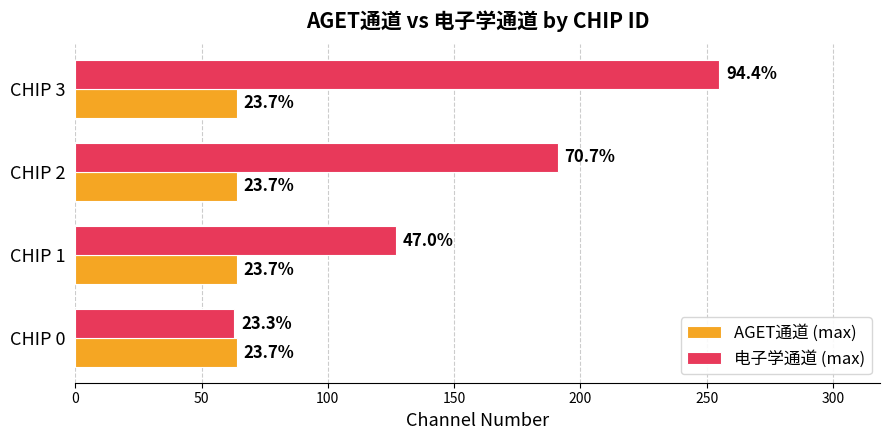

What is the average value of the 电子学通道 (max) series?

159.0